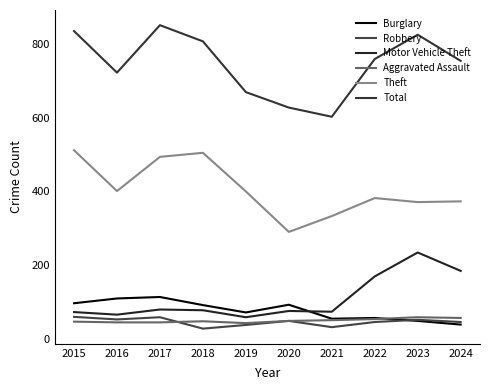

Is the value of Aggravated Assault at 2017 greater than the value of Robbery at 2021?

Yes